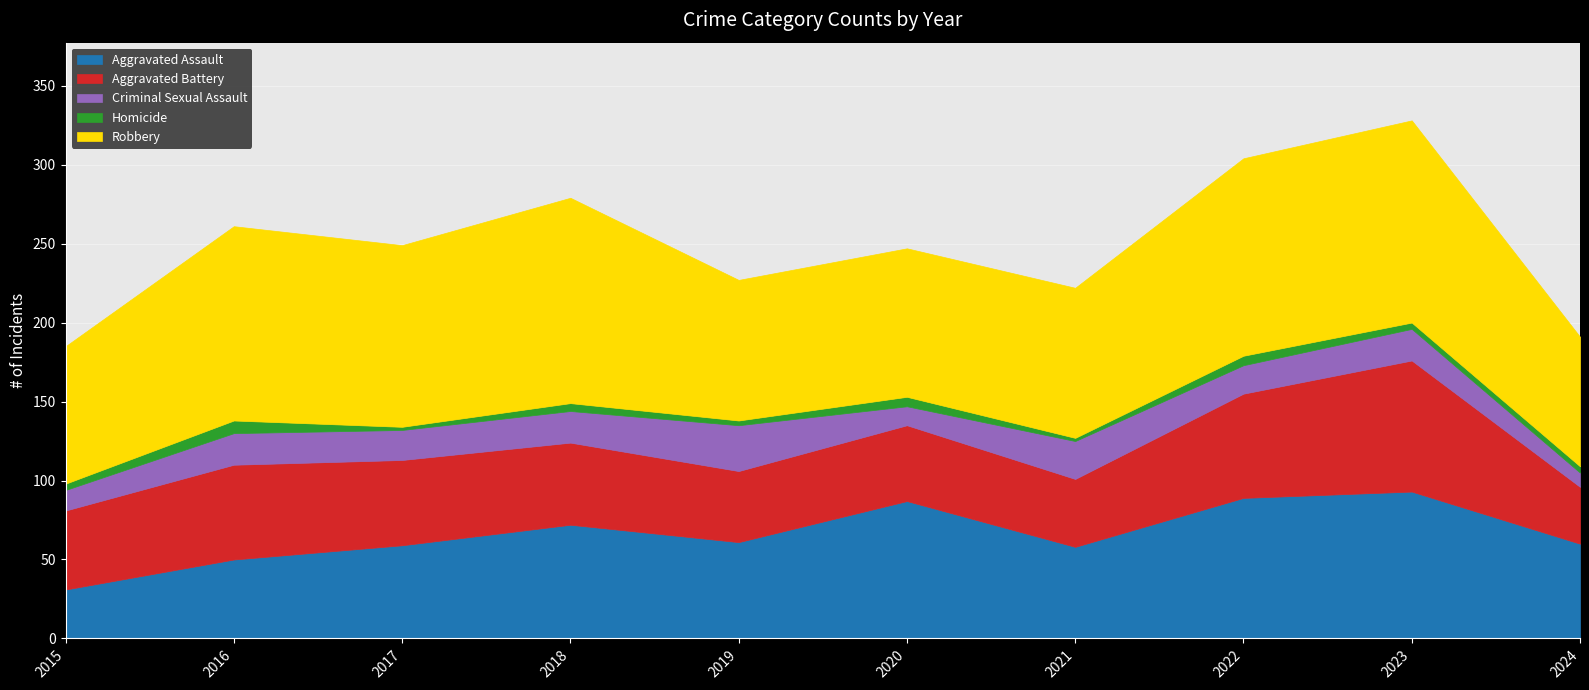

True or false: Aggravated Assault has more than 2 points higher than both neighbors.

True